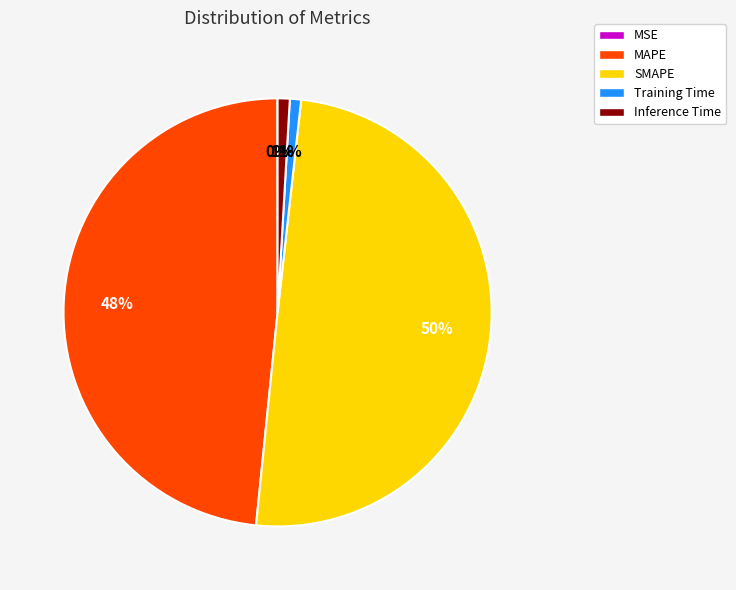

Which slice is the largest?

SMAPE